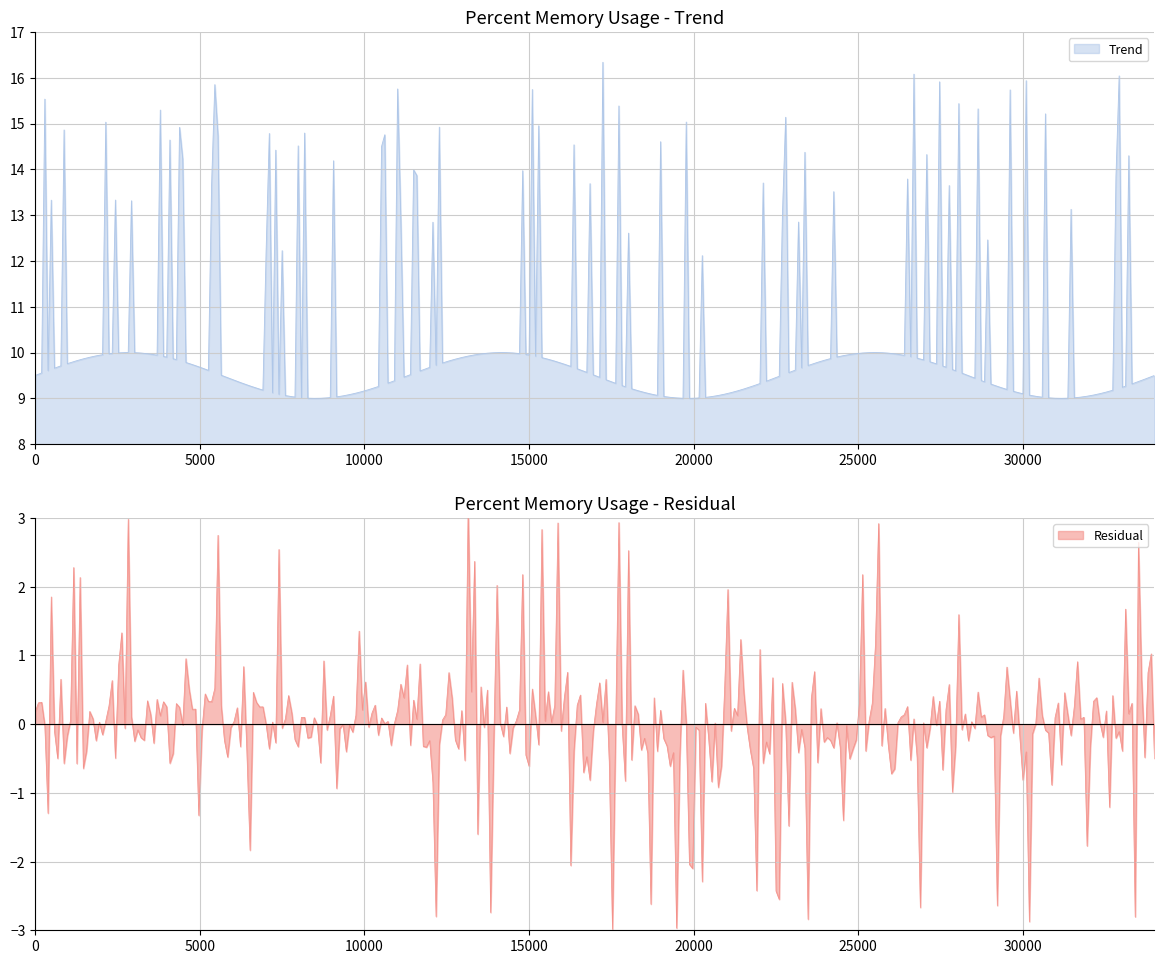

Which has a higher value, 9 or 7?

9